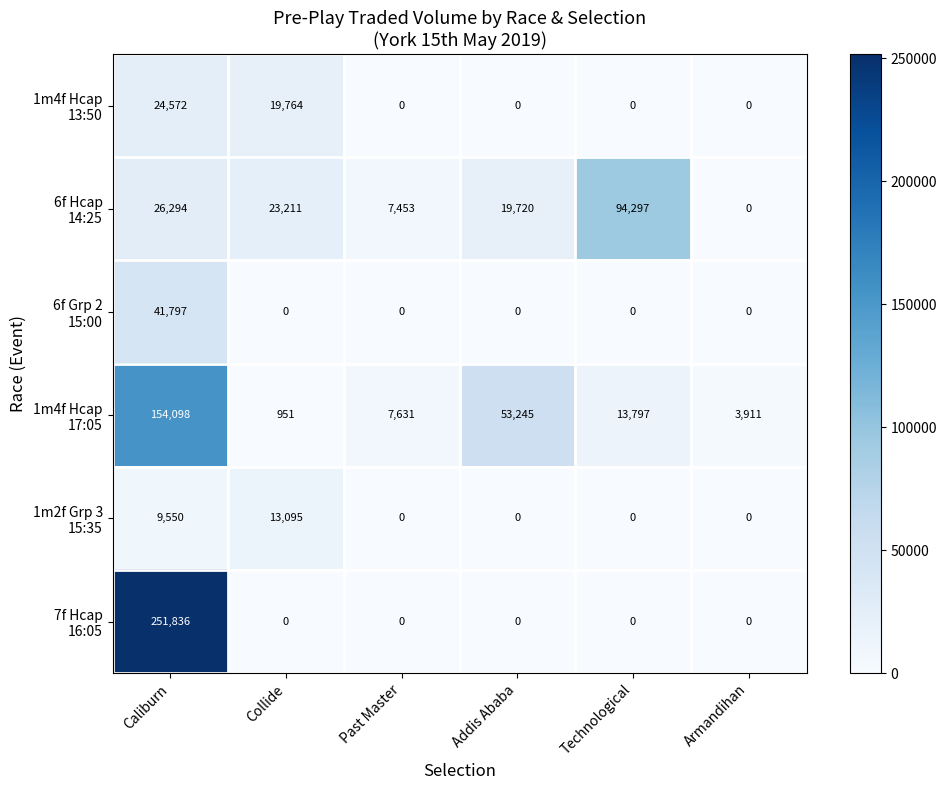

What is the total value across all series at Addis Ababa?

72965